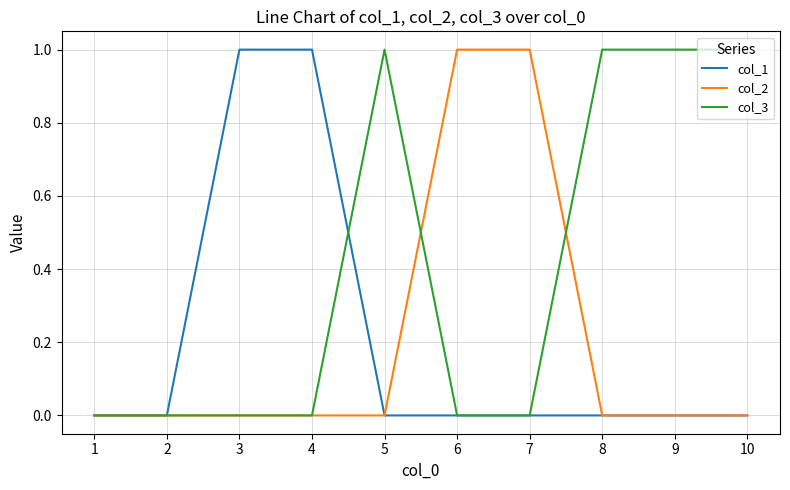

True or false: col_3 has a value of -1 at 2.

False